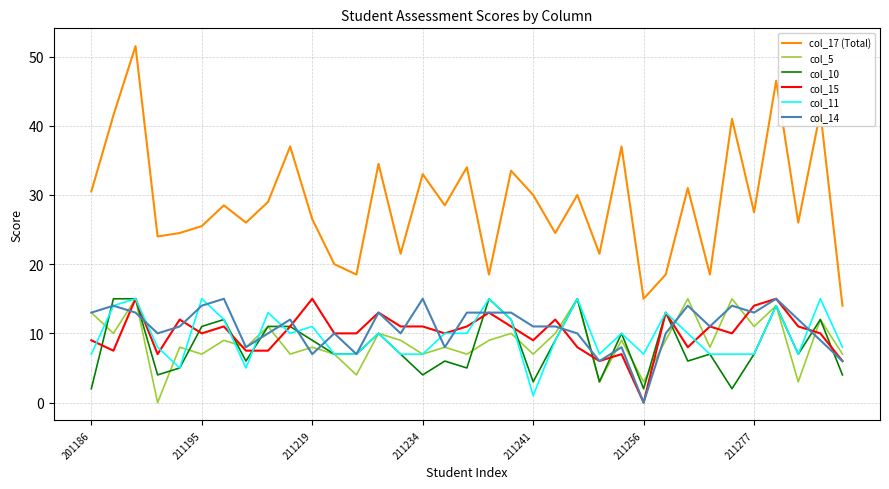

Which series has the largest total across all categories?

col_17 (Total)